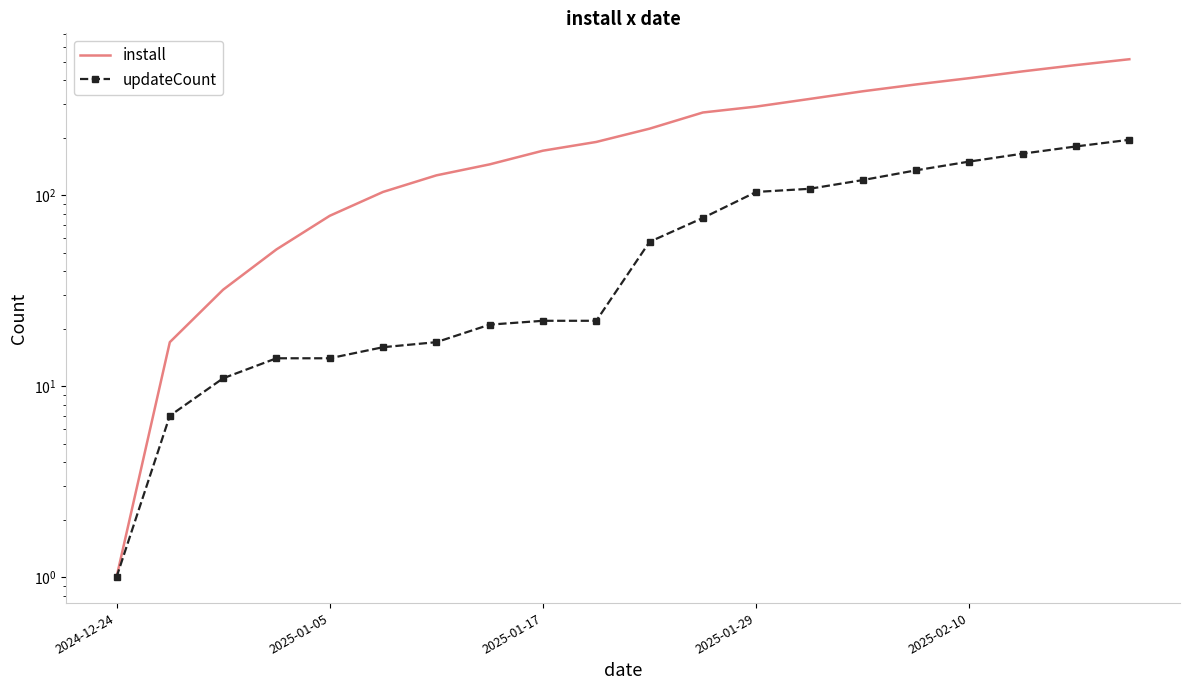

What is the value of the install point at the 8th from the left?

145